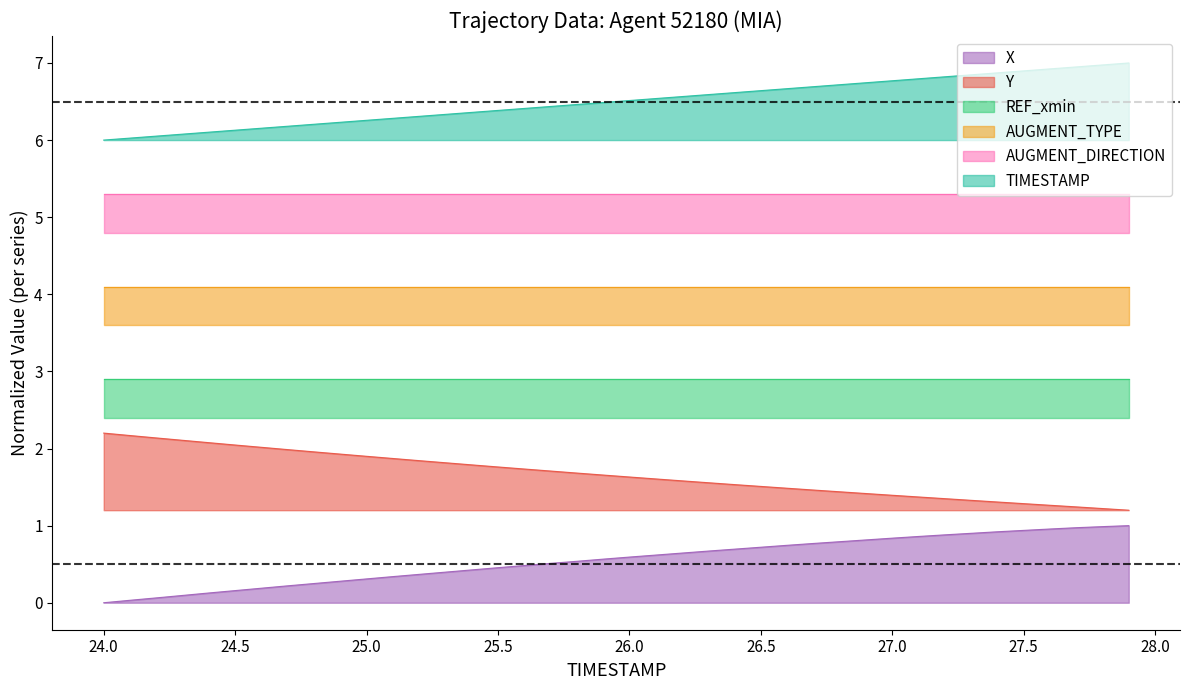

The TIMESTAMP series shows 6.1 at 24.3. True or false?

True